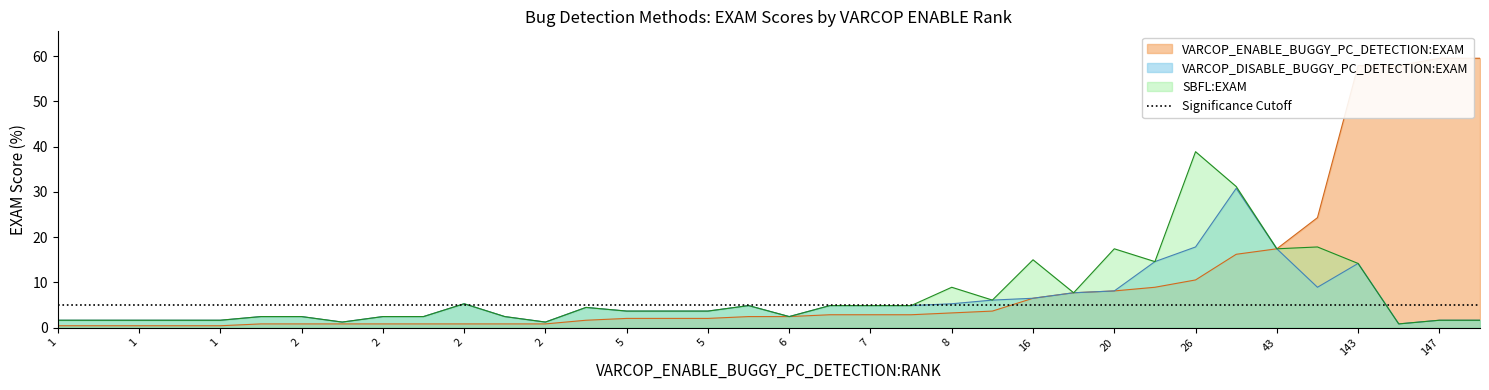

Which series has the largest total across all categories?

VARCOP_ENABLE_BUGGY_PC_DETECTION:EXAM